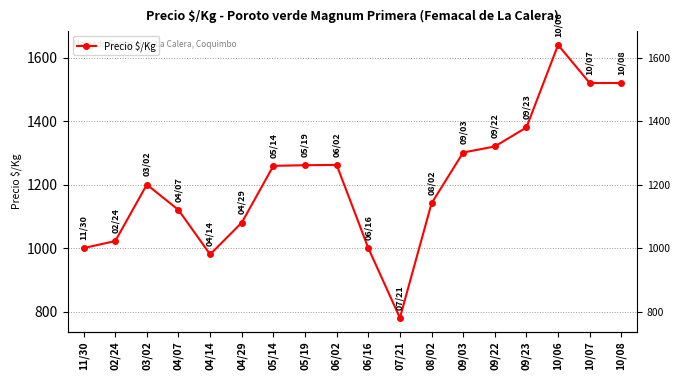

Reading left to right, transcribe all the data shown in this chart.

11/30=1000	02/24=1022	03/02=1200	04/07=1120	04/14=980	04/29=1080	05/14=1259	05/19=1261	06/02=1262	06/16=1000	07/21=780	08/02=1141	09/03=1301	09/22=1320	09/23=1380	10/06=1640	10/07=1520	10/08=1520